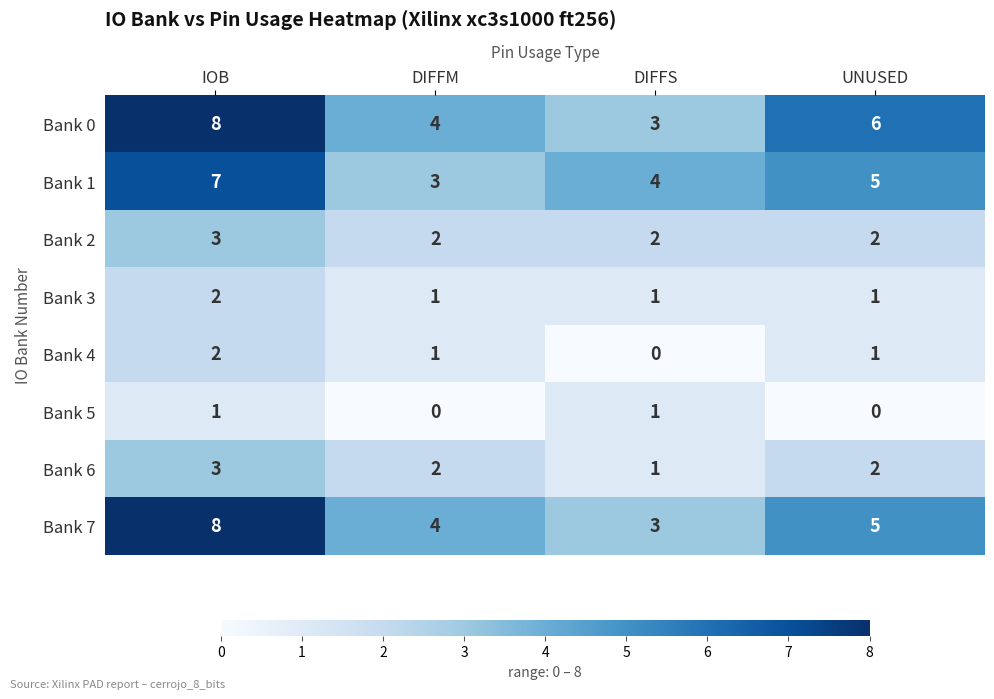

Count the Bank 1 values in the range 4 to 7.

3